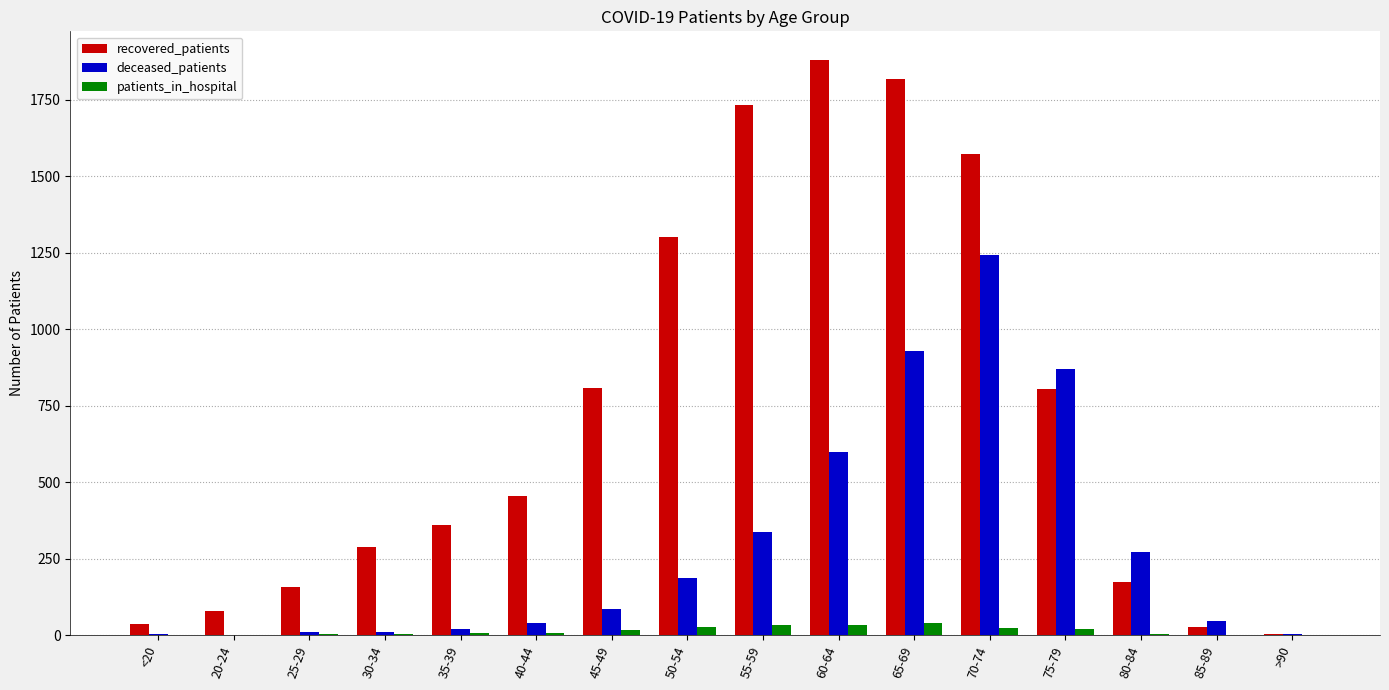

What is the sum of all deceased_patients values?

4664